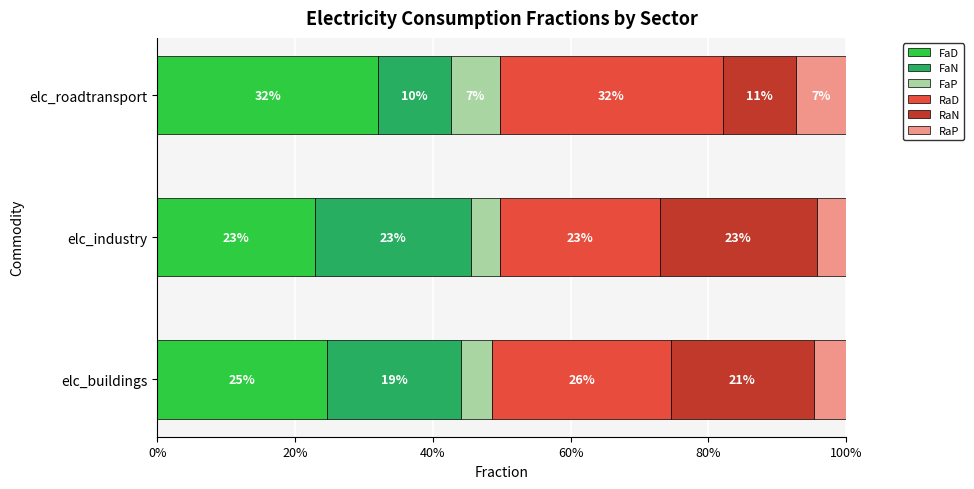

What is the lowest value of the FaD series?

23.0